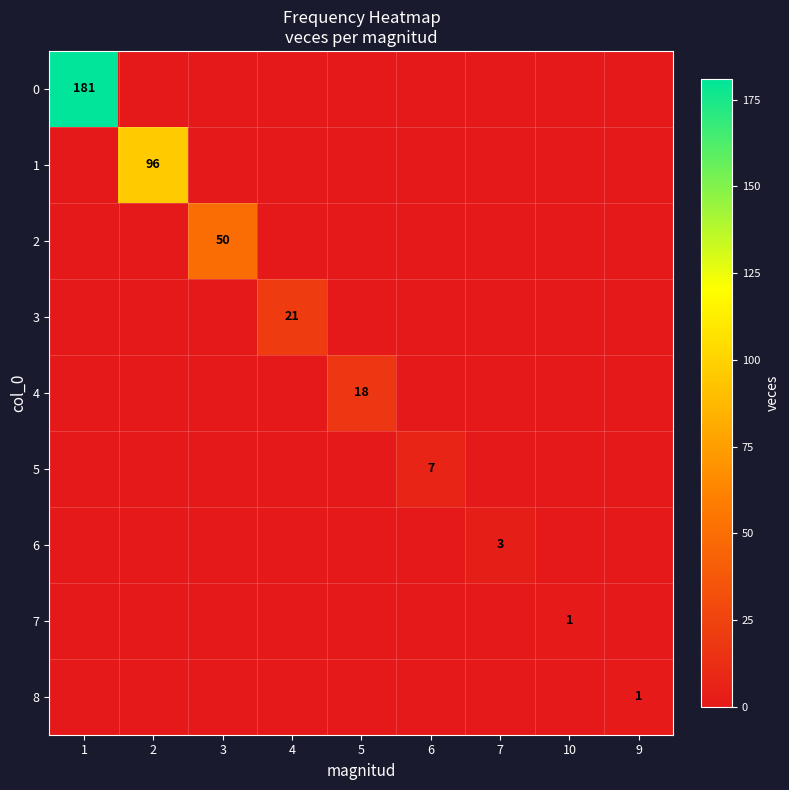

At how many categories does at least one series exceed 34?

3